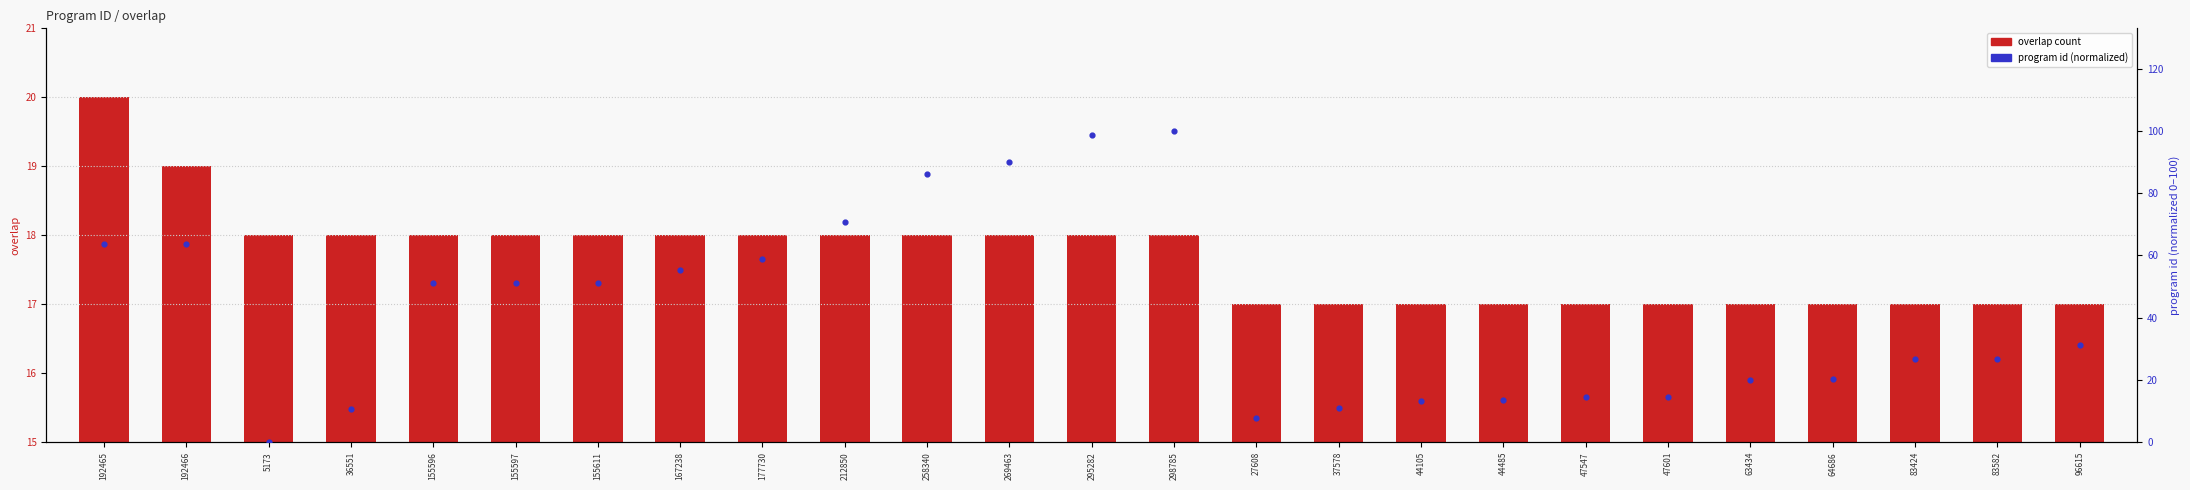

Which series has the largest total across all categories?

program id (normalized)